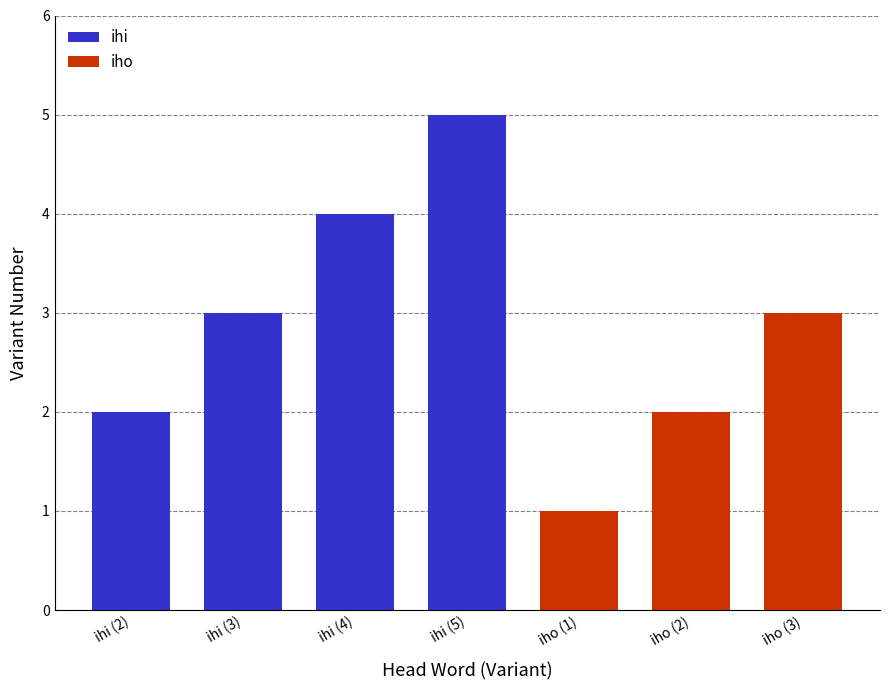

Reading right to left, extract all data points from this chart.

ihi: 0	0	0	5	4	3	2
iho: 3	2	1	0	0	0	0